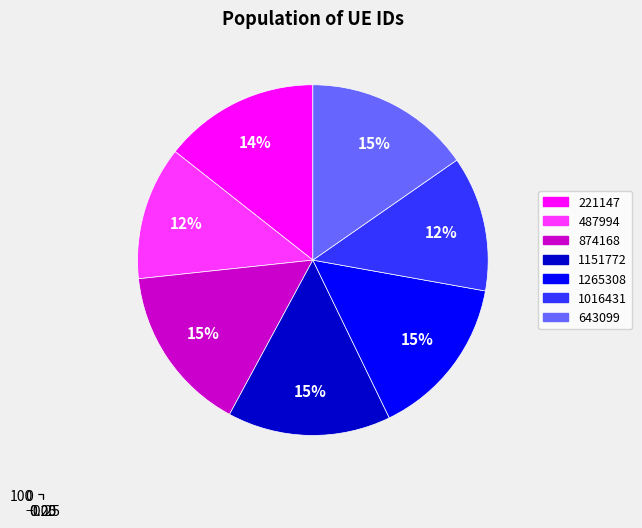

Count the number of slices in the pie.

7